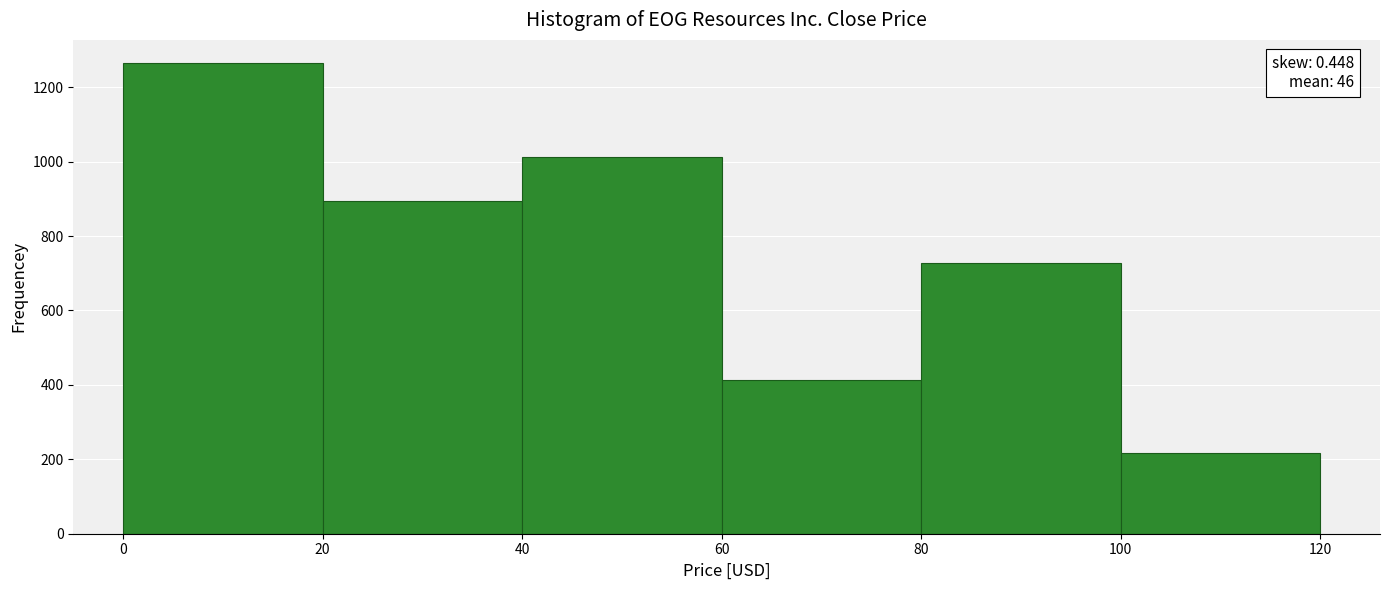

Which range on the x-axis has the tallest bar?

0 to 20